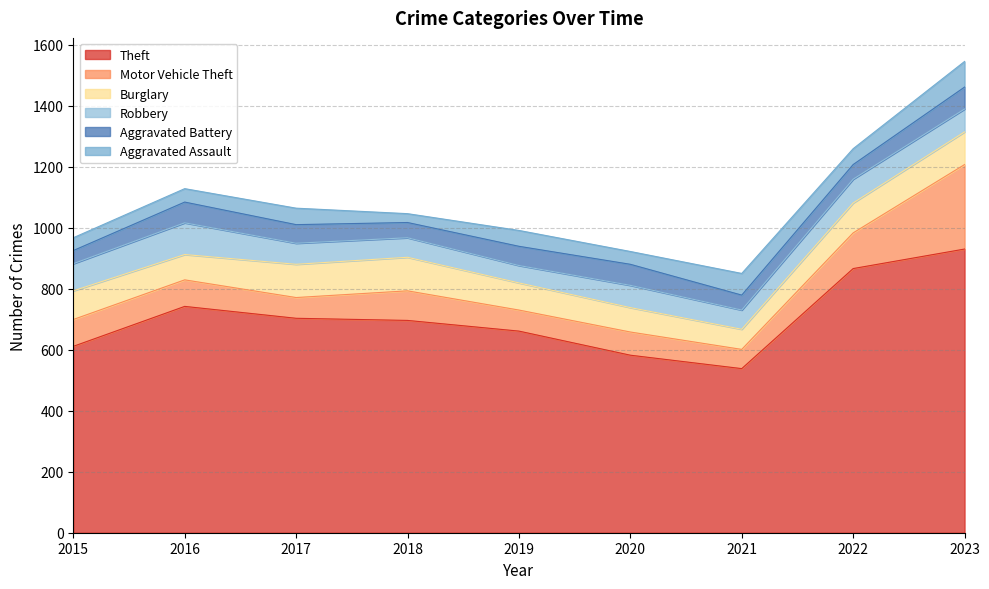

What are all the series names shown in the legend?

Theft, Motor Vehicle Theft, Burglary, Robbery, Aggravated Battery, Aggravated Assault